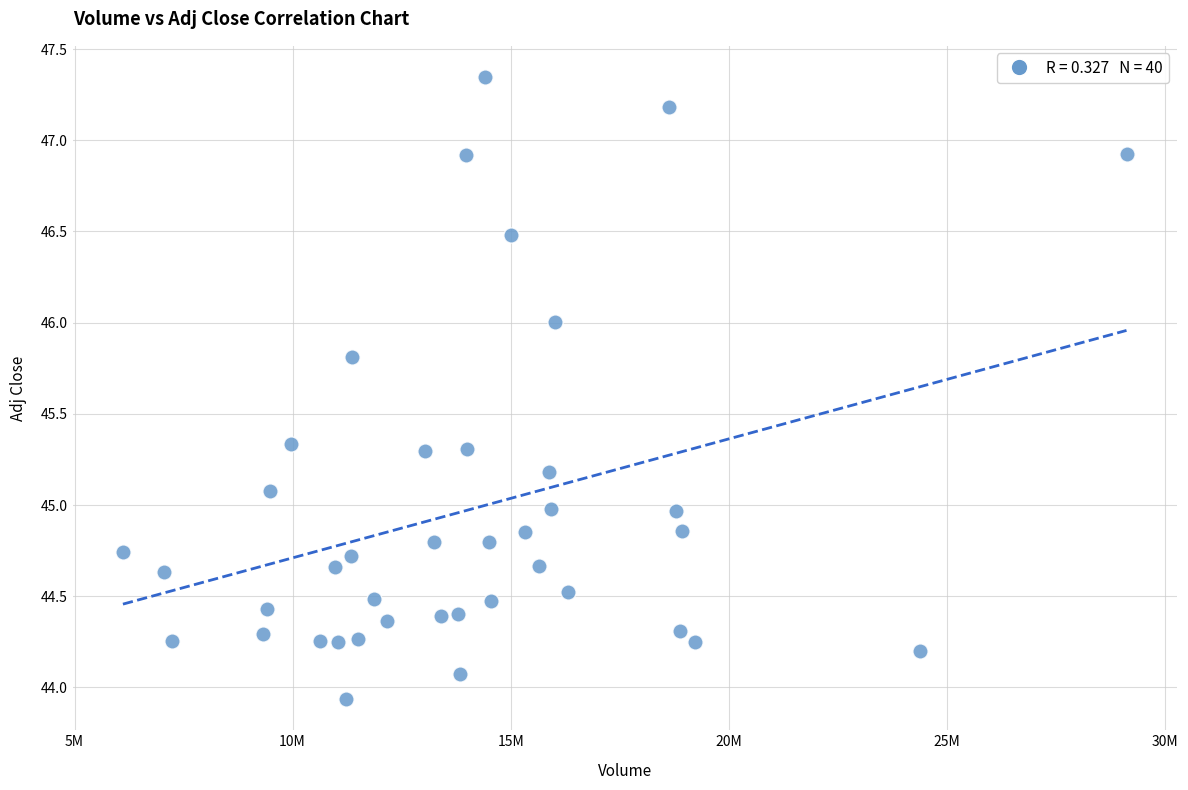

What is the range of X values (max minus min)?

23012425.0